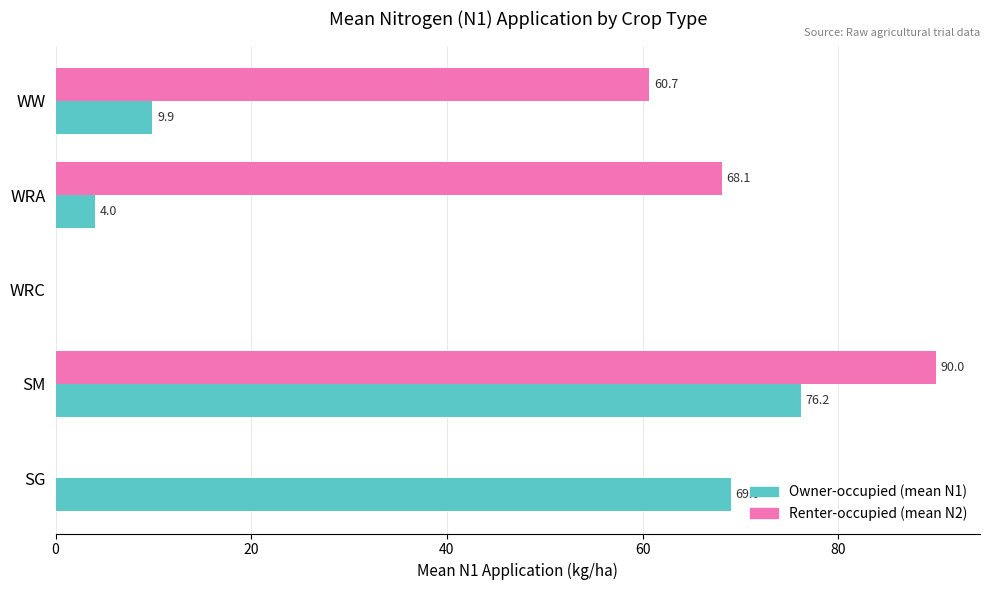

What is the greatest value displayed?

90.0